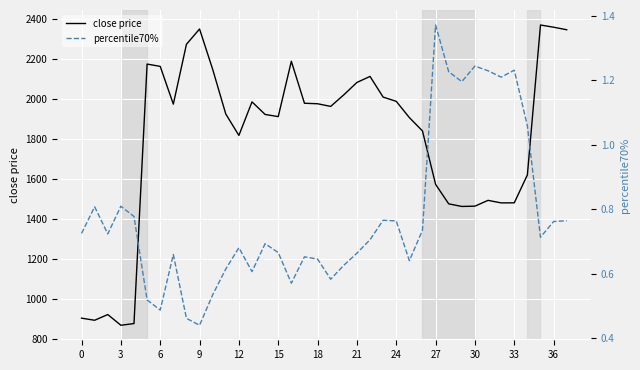

What is the highest value of the close price series?

2370.7